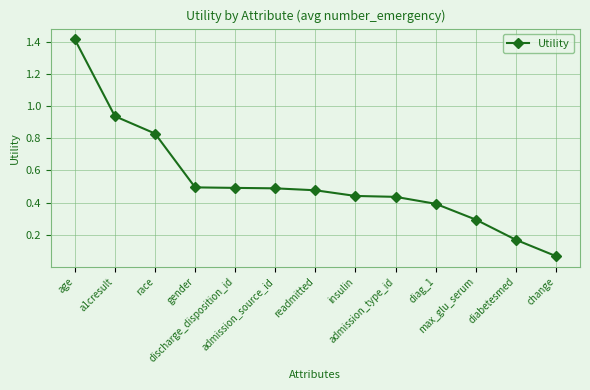

Between race and a1cresult, which is larger?

a1cresult